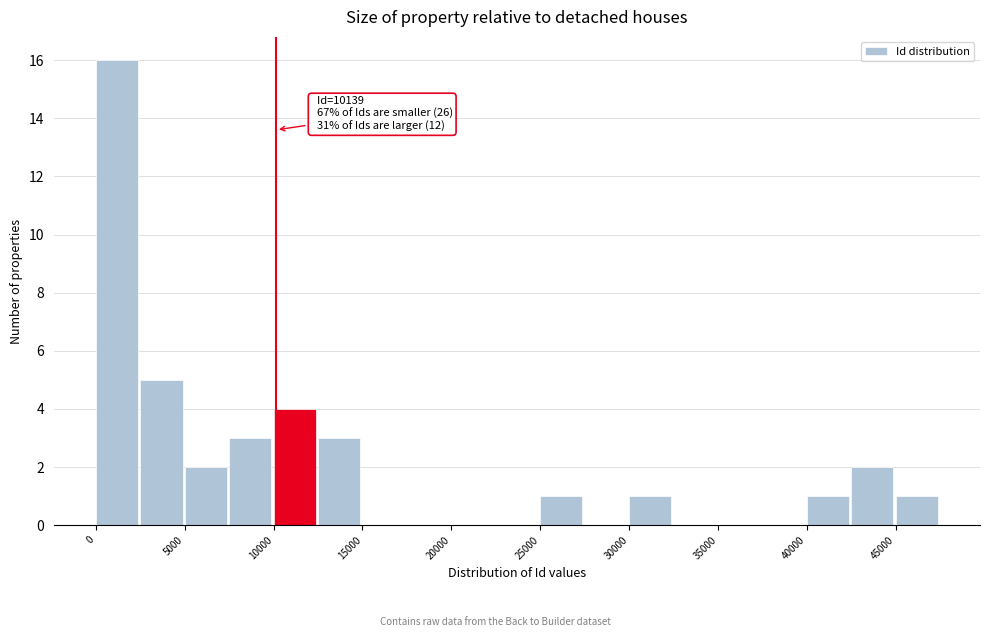

Which range on the x-axis has the tallest bar?

0 to 2500